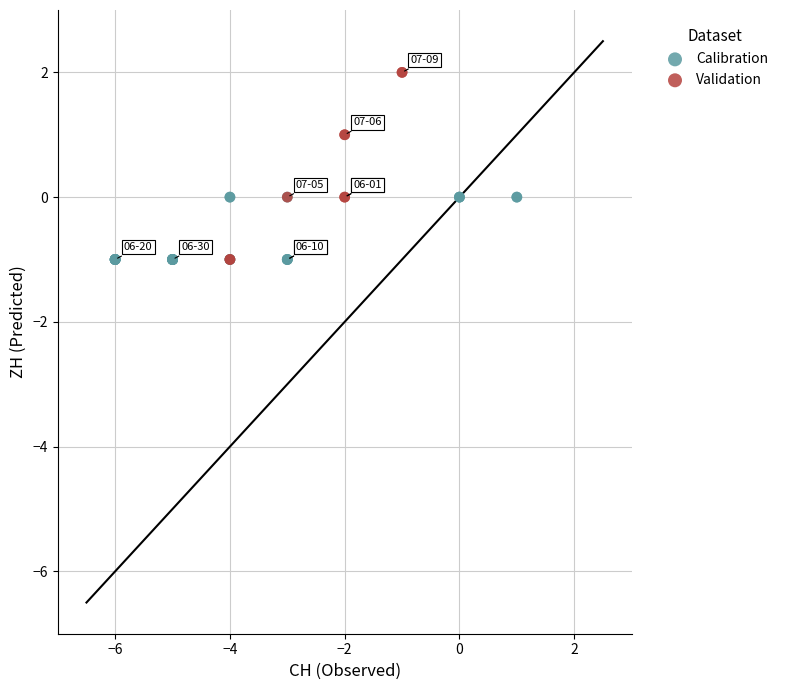

Which series reaches the maximum Y coordinate?

Validation